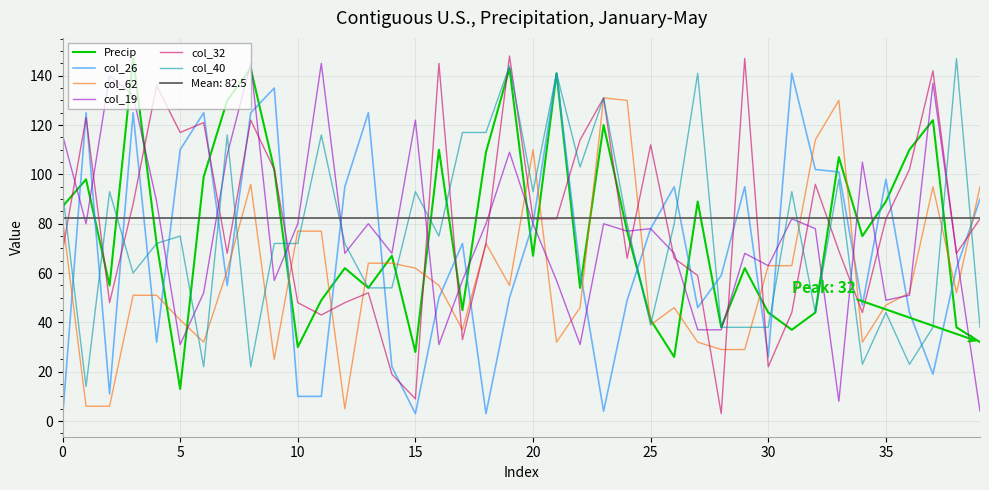

How many lines are shown in the chart?

6